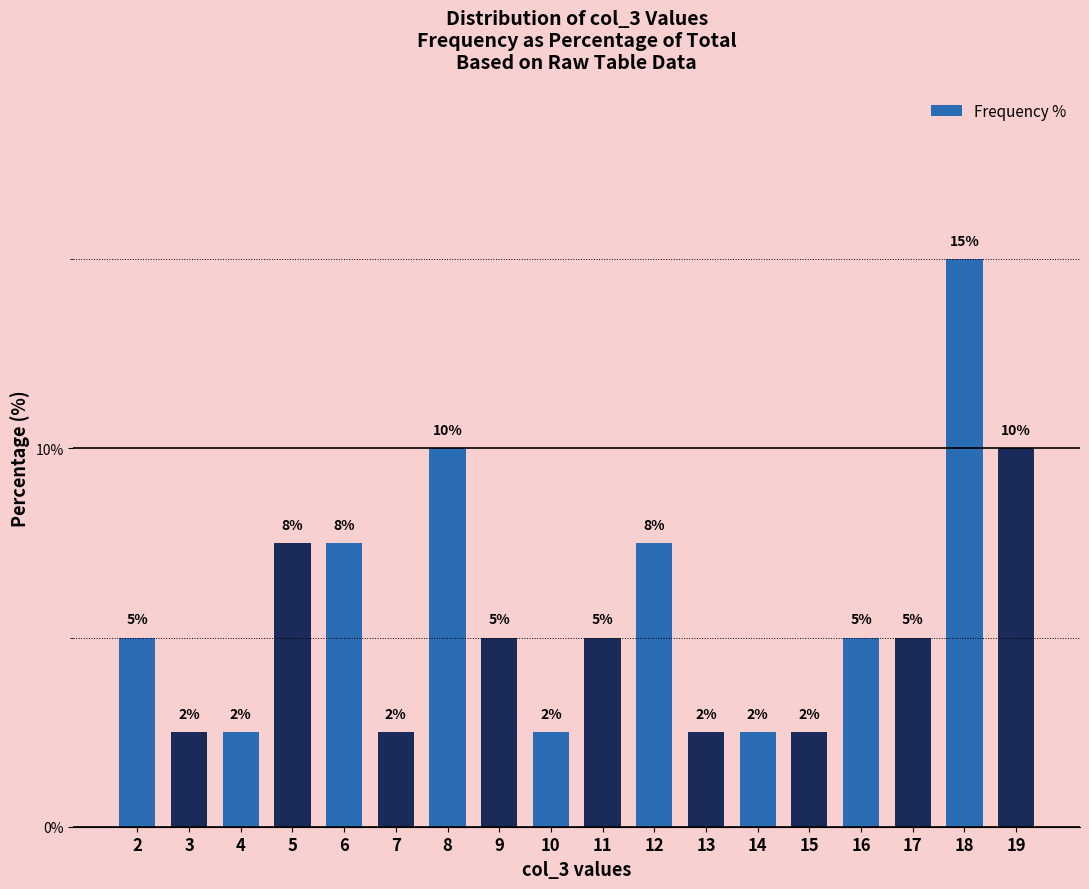

The chart shows a value of 7.7 at 16. True or false?

False